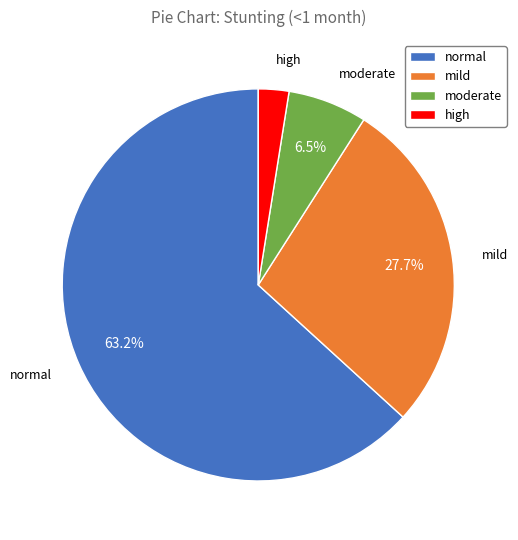

Rank the categories by value from lowest to highest.

high, moderate, mild, normal